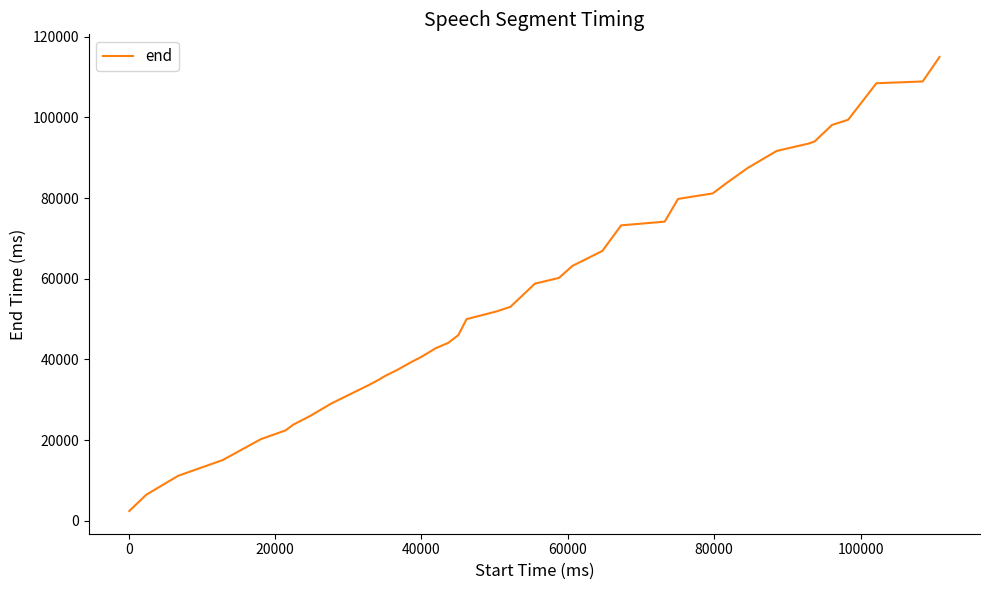

What is the difference between the maximum and minimum values?

112600